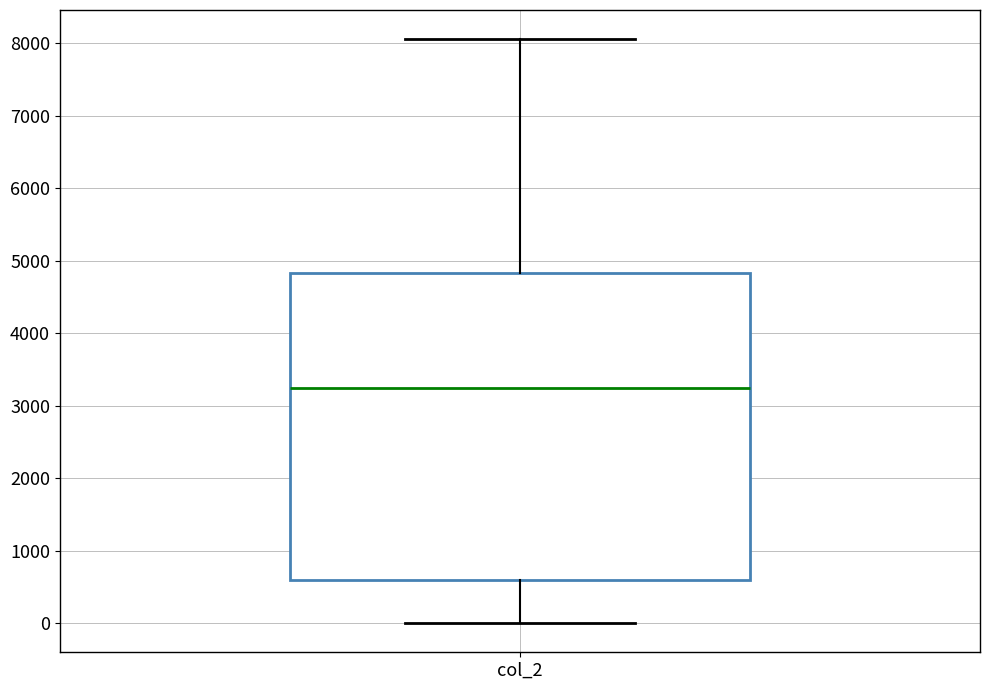

Where is the upper edge of the box for col_2 on the y-axis? The values are not printed on the chart, so give them approximately, as read against the axis.

4800